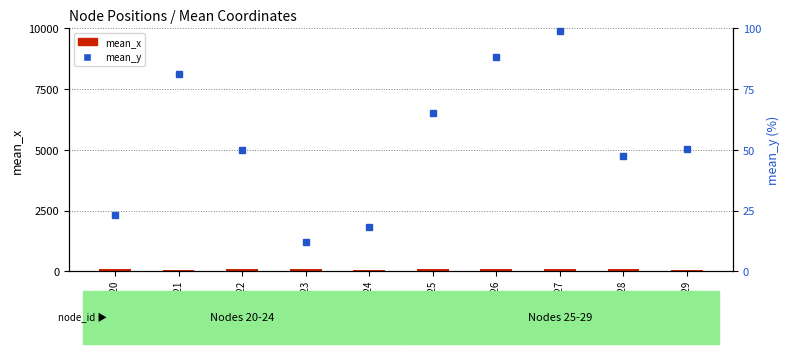

Rank the series by their average value, from highest to lowest.

mean_x, mean_y